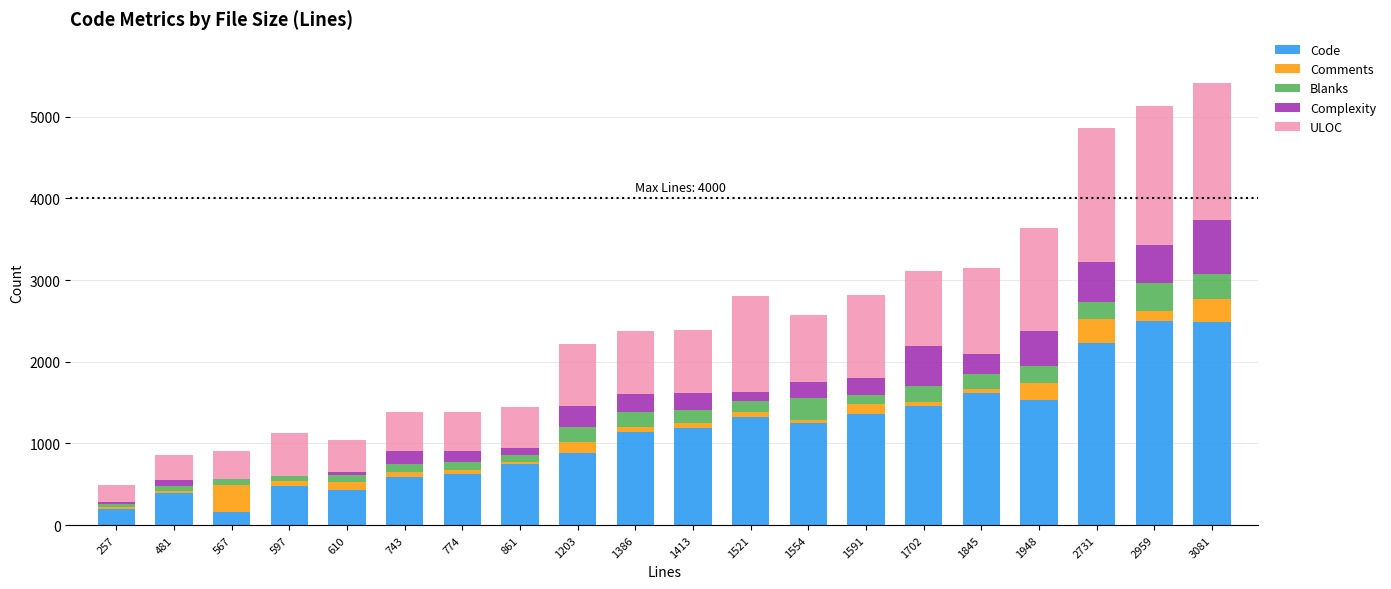

What is the total value across all series at 2731?

4861